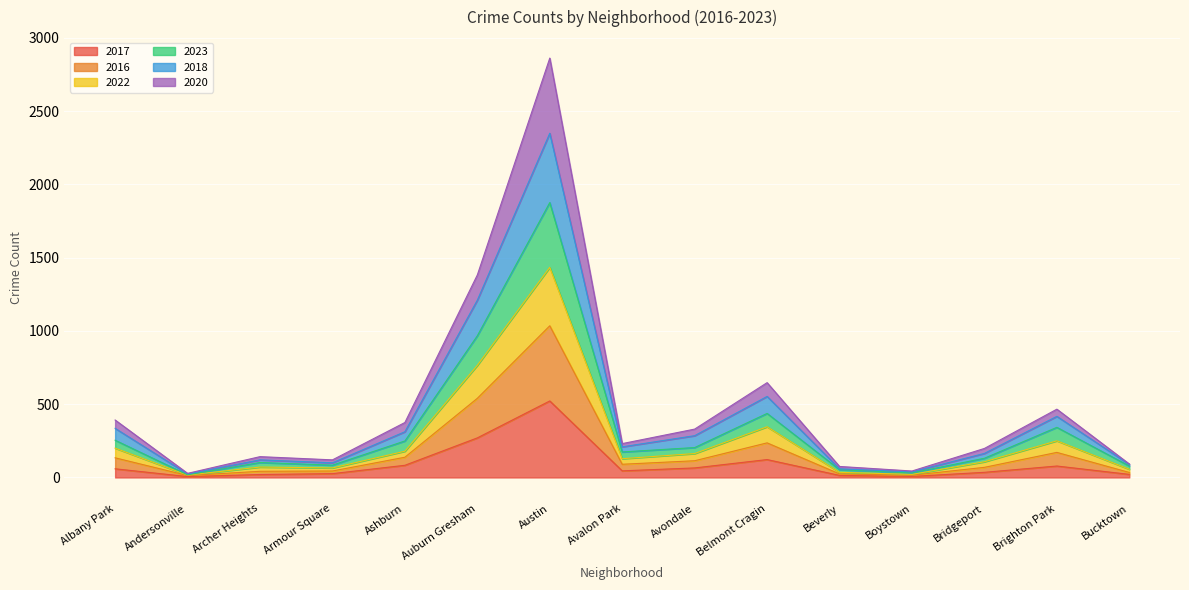

True or false: 2020 and 2017 cross at least once.

False